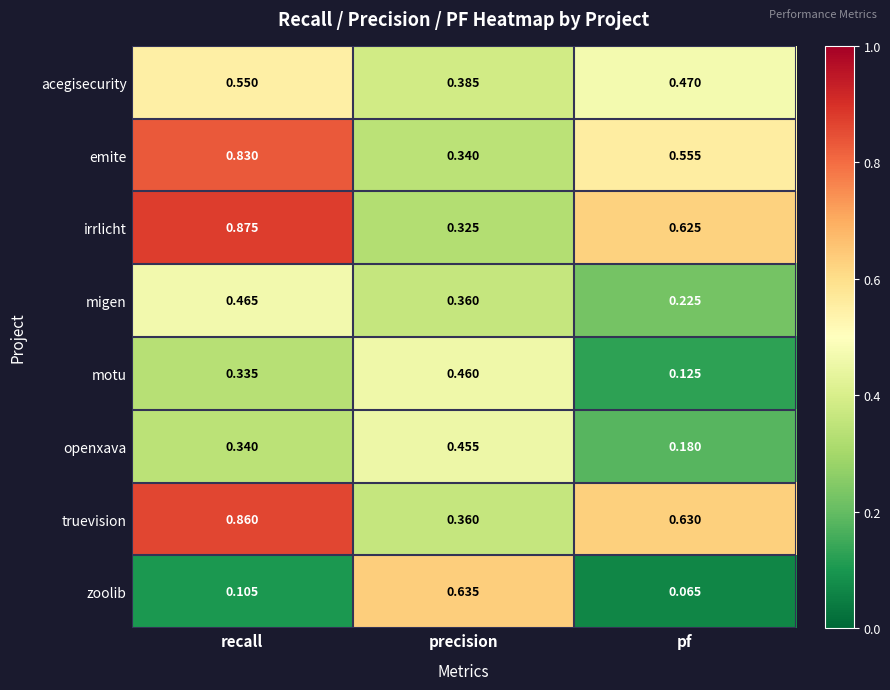

At which label is motu closest to 0?

pf